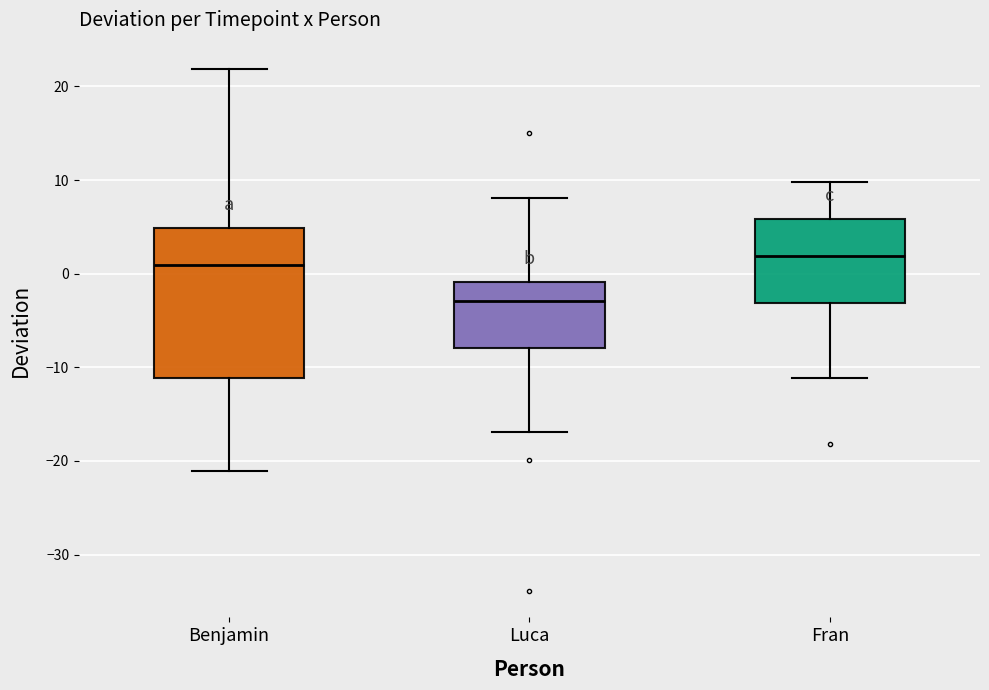

Reading left to right, read every box against the y-axis: the position of its median line, the range the box covers, and the ends of its whiskers. The values are not printed on the chart, so give them approximately, as read against the axis.

Benjamin: median 1, box -11 to 5, whiskers -21 to 22
Luca: median -3, box -8 to -1, whiskers -17 to 8
Fran: median 2, box -3 to 6, whiskers -11 to 10